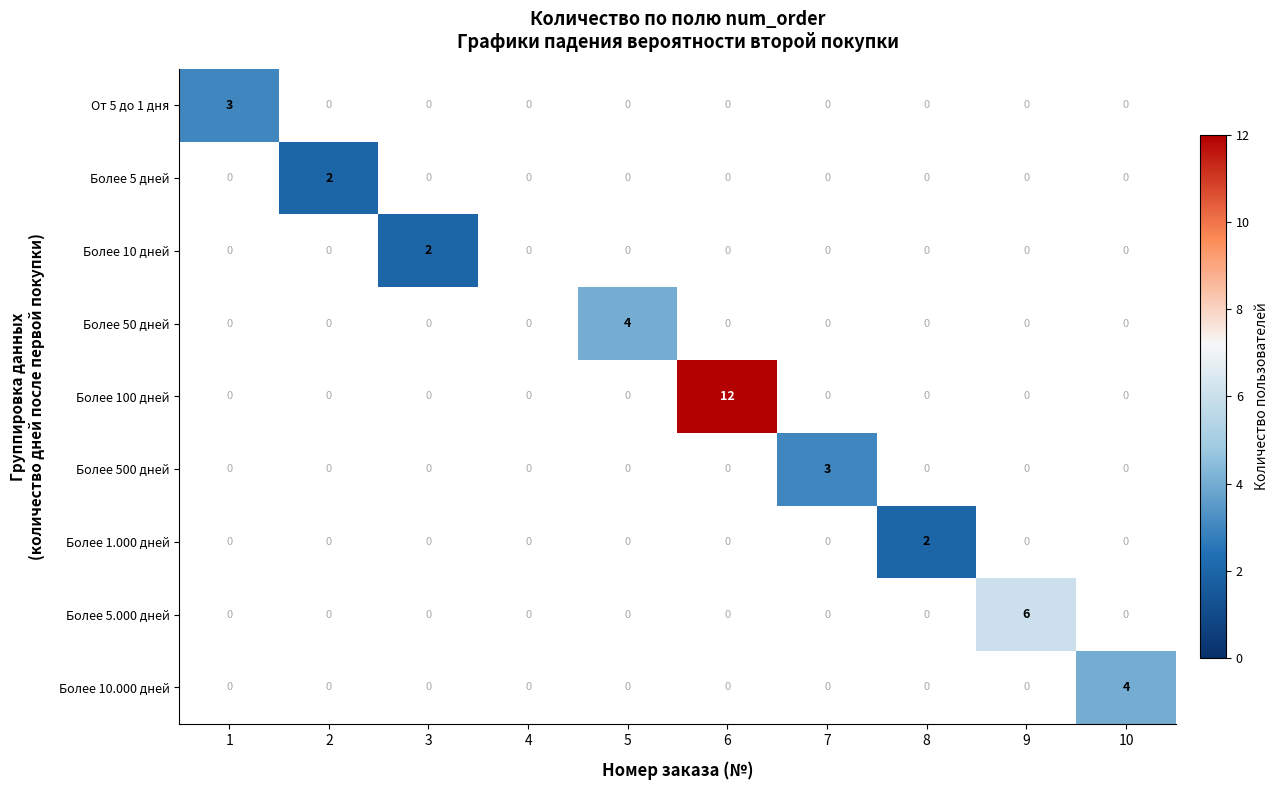

Between 2 and 9, which is larger?

9